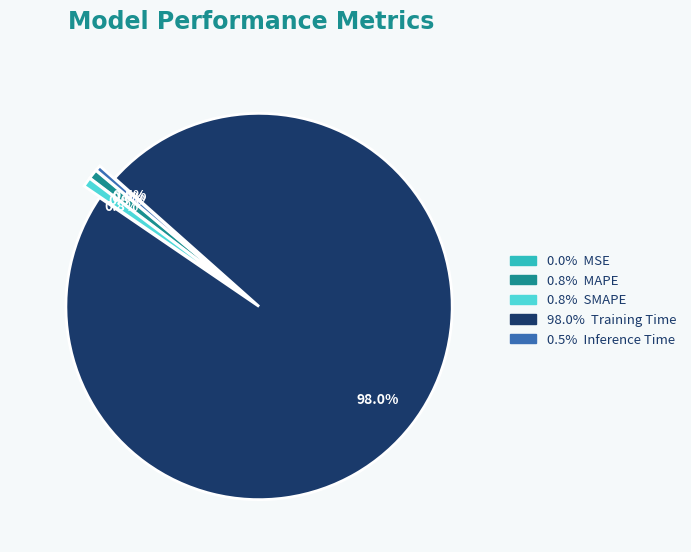

Is there any slice that represents more than half of the pie?

Yes